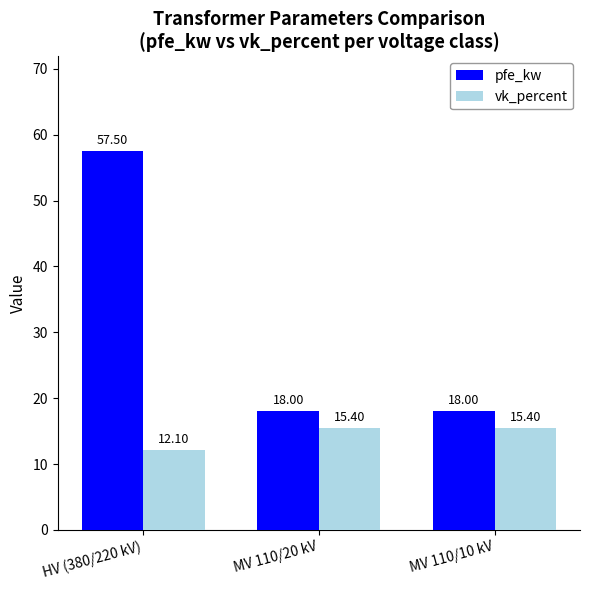

Which series has the widest spread of values?

pfe_kw